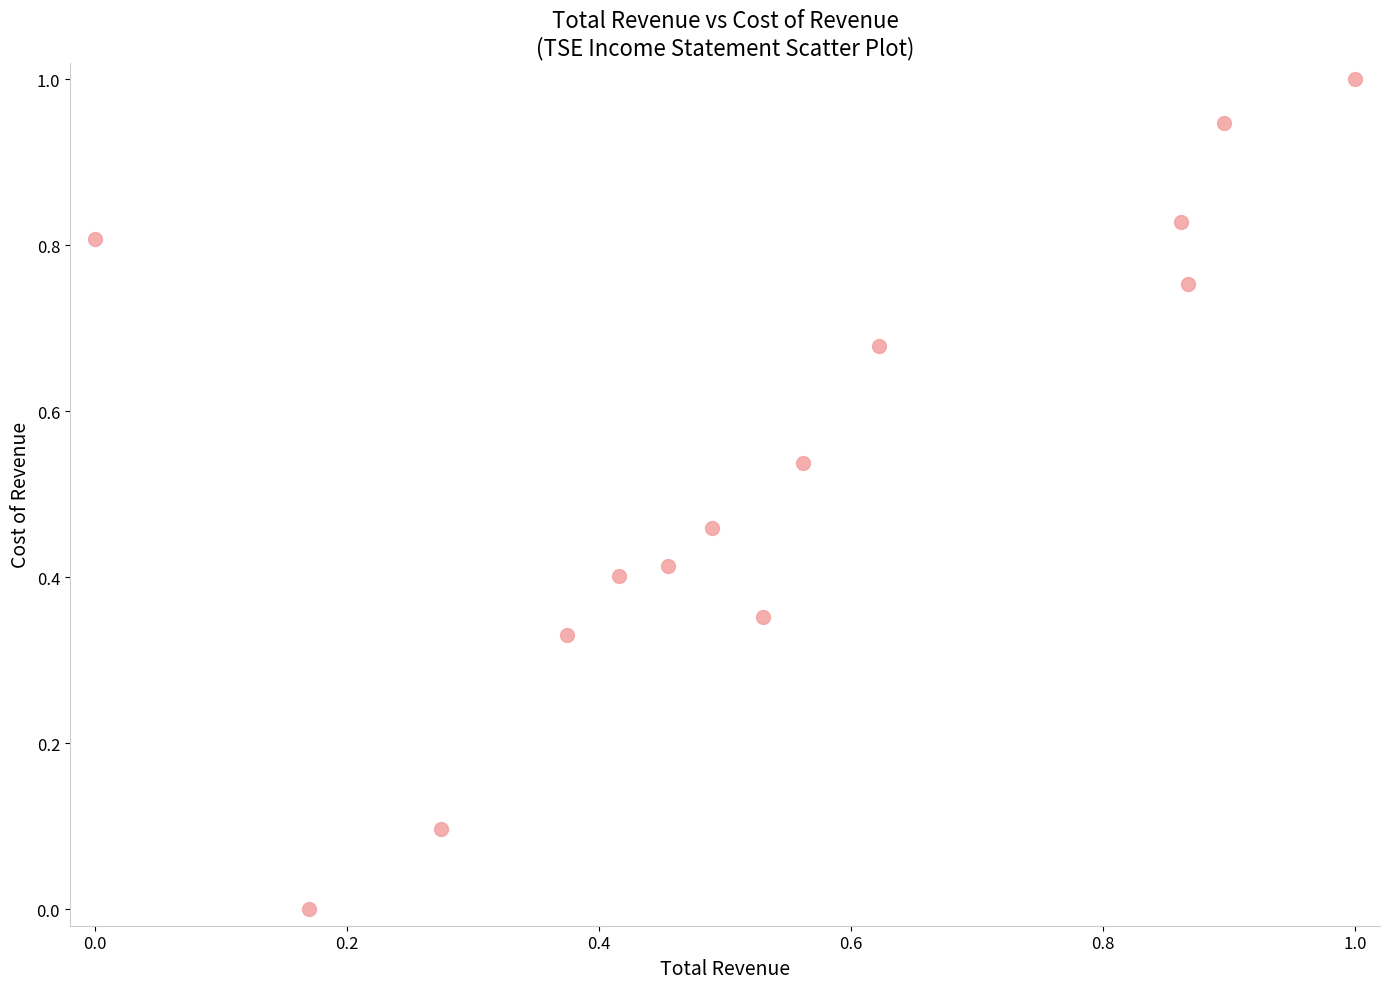

What is the range of X values (max minus min)?

1.0